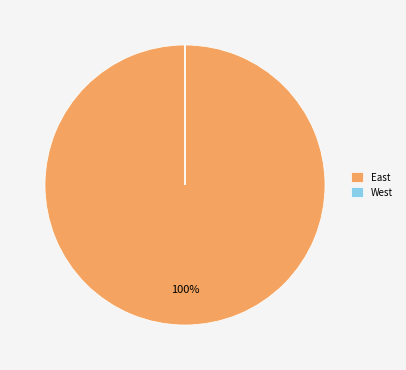

Which category has the biggest portion of the pie?

East